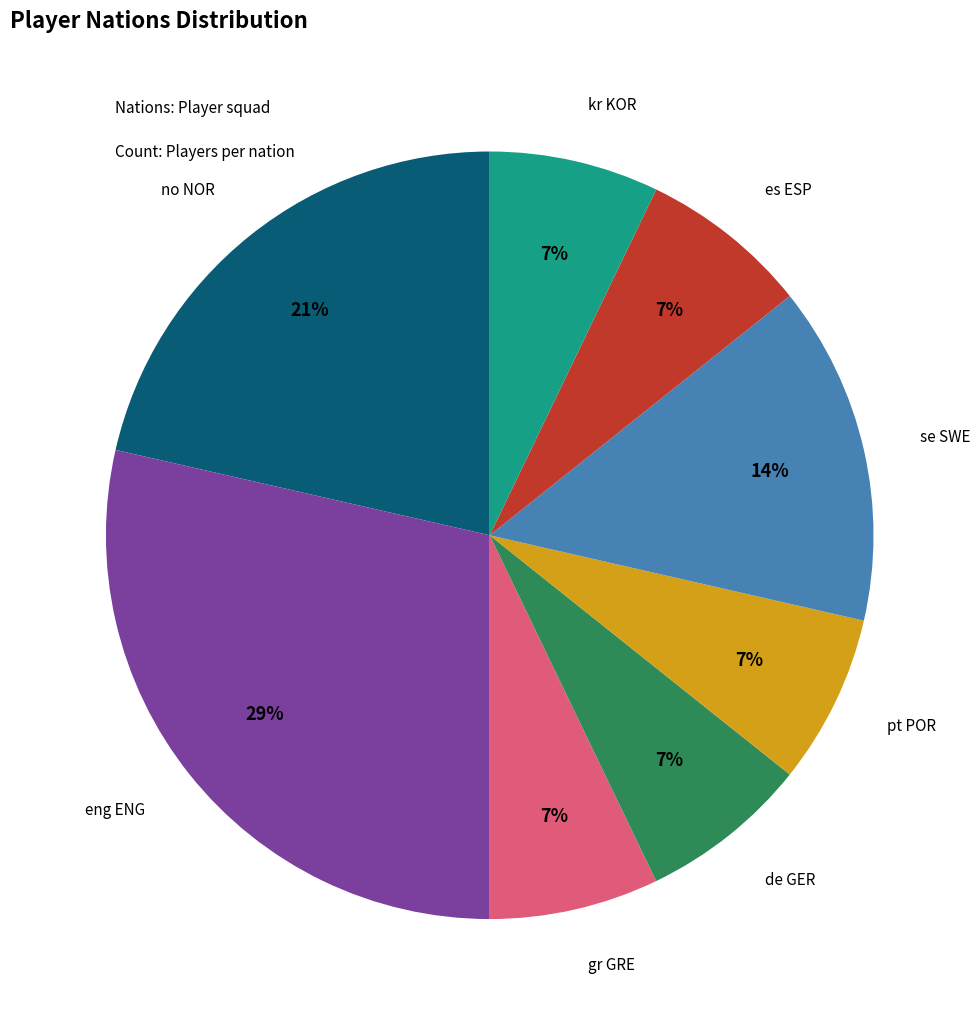

Approximately how many times larger is the value at no NOR compared to pt POR?

3.0